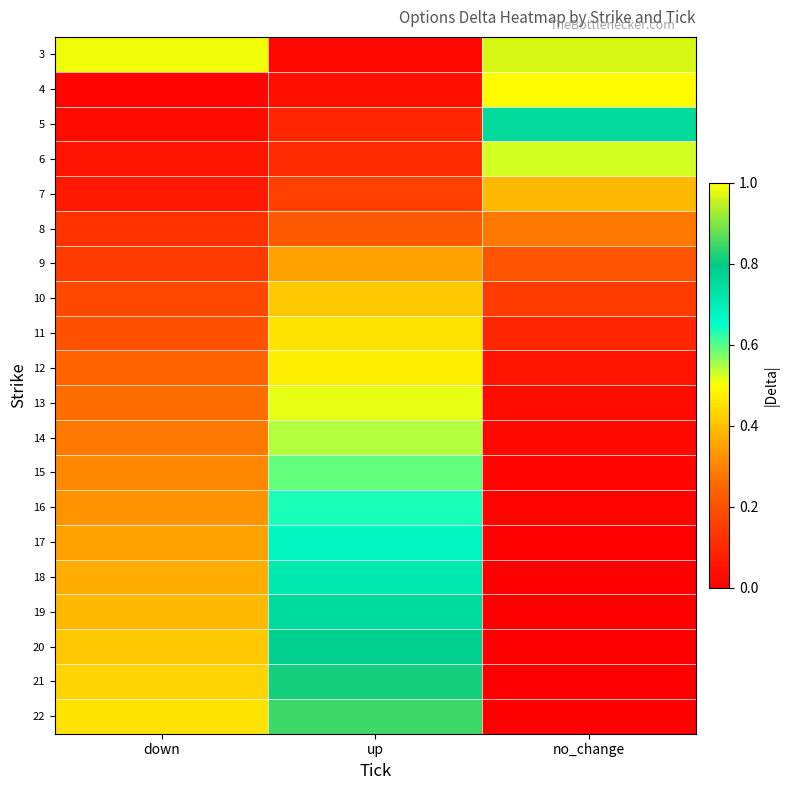

Reading right to left, transcribe all the data shown in this chart.

3: no_change=1.0	up=0.0	down=1.0
4: no_change=0.5	up=0.0	down=0.0
5: no_change=0.8	up=0.1	down=0.0
6: no_change=0.5	up=0.1	down=0.1
7: no_change=0.4	up=0.2	down=0.1
8: no_change=0.3	up=0.2	down=0.1
9: no_change=0.2	up=0.3	down=0.1
10: no_change=0.1	up=0.4	down=0.2
11: no_change=0.1	up=0.5	down=0.2
12: no_change=0.1	up=0.5	down=0.2
13: no_change=0.0	up=0.5	down=0.3
14: no_change=0.0	up=0.5	down=0.3
15: no_change=0.0	up=0.6	down=0.3
16: no_change=0.0	up=0.6	down=0.3
17: no_change=0.0	up=0.7	down=0.3
18: no_change=0.0	up=0.7	down=0.4
19: no_change=0.0	up=0.8	down=0.4
20: no_change=0.0	up=0.8	down=0.4
21: no_change=0.0	up=0.8	down=0.4
22: no_change=0.0	up=0.8	down=0.5